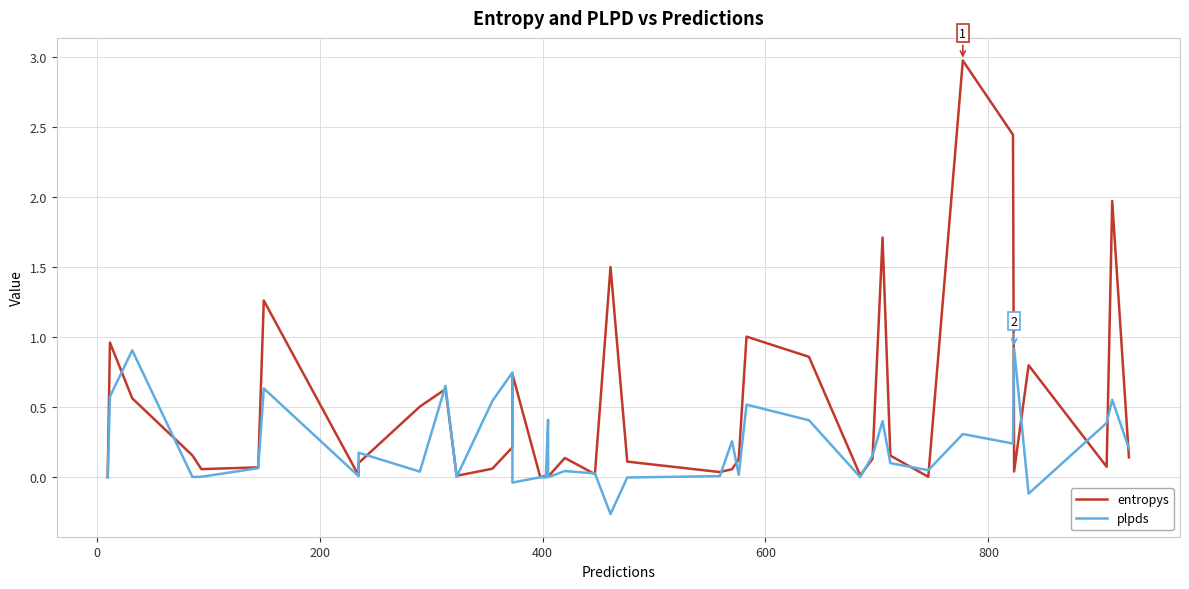

Where do plpds and entropys first cross each other?

0 and 200